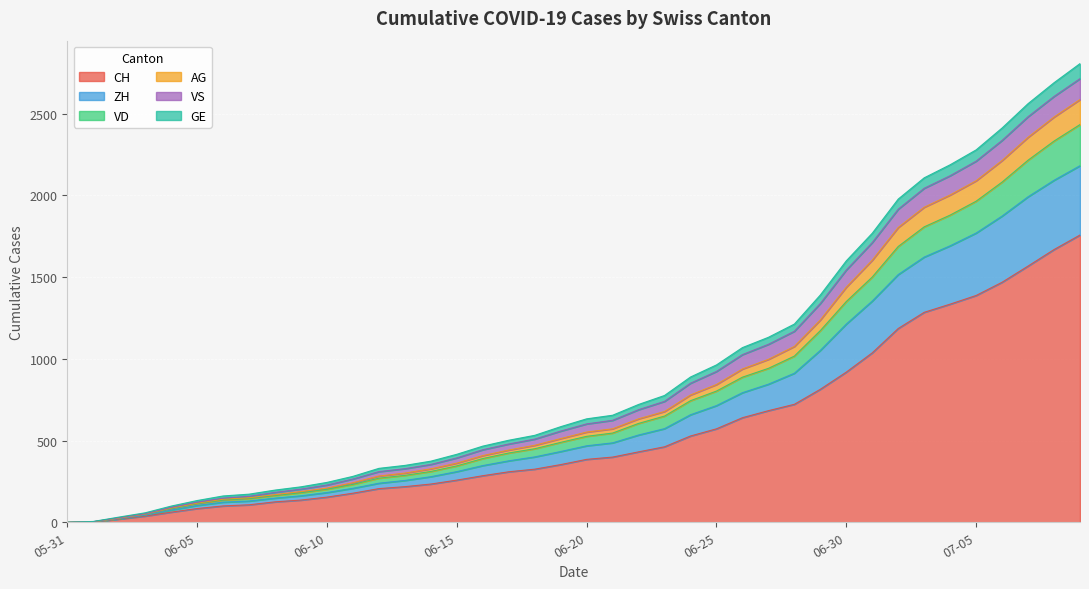

What is the greatest value displayed?

2807